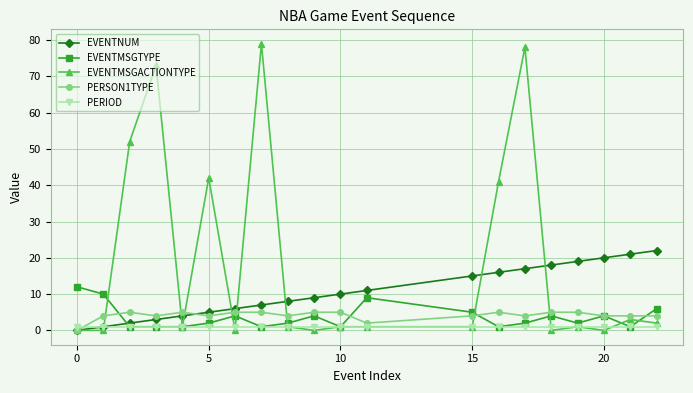

What is the highest value of the EVENTMSGTYPE series?

12